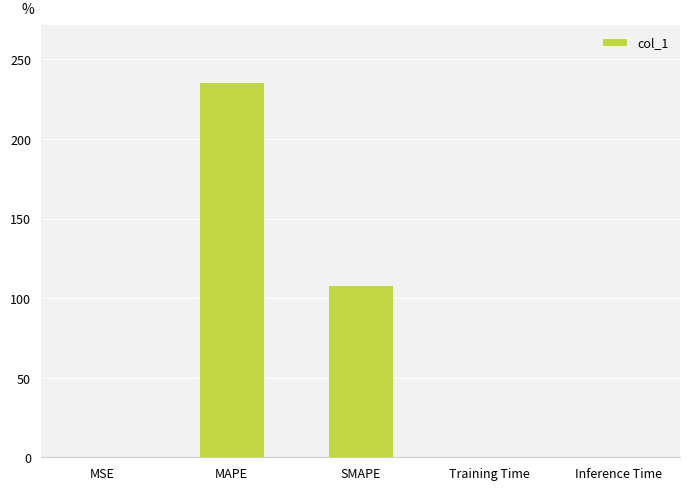

Which category has the highest value across all series?

MAPE